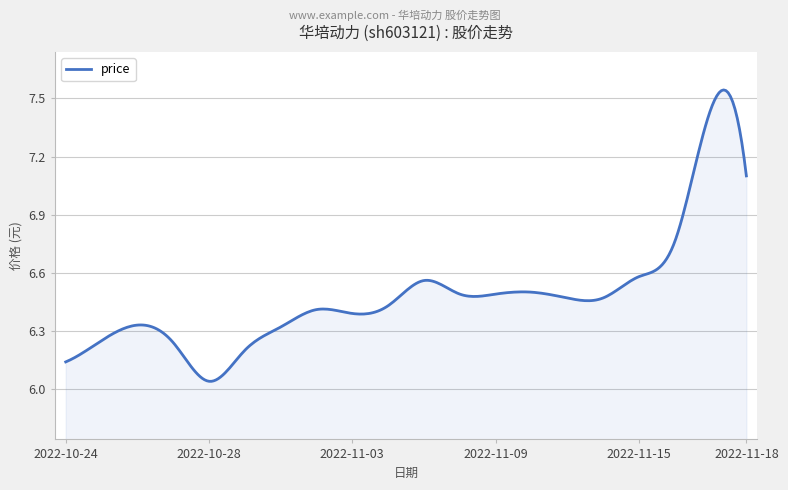

Does the chart have visible grid lines?

Yes